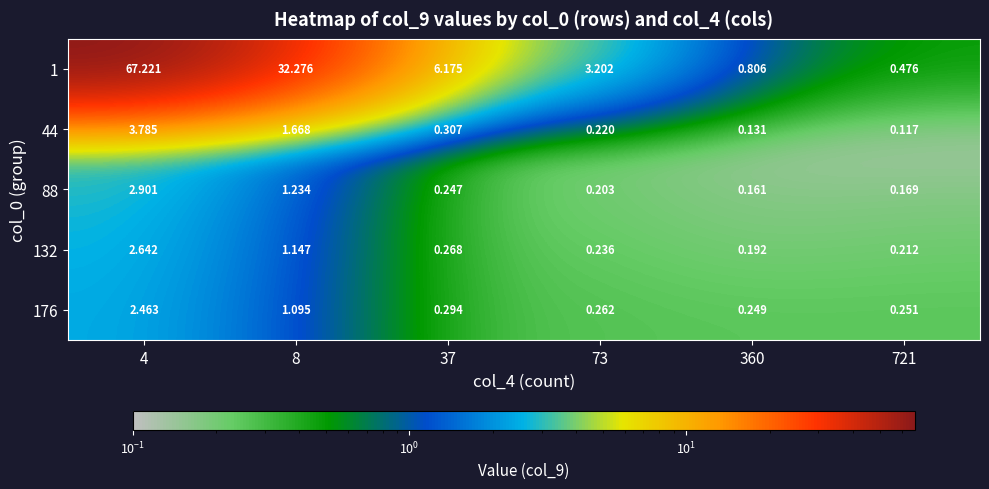

Is the value of 132 at 4 greater than the value of 44 at 8?

Yes